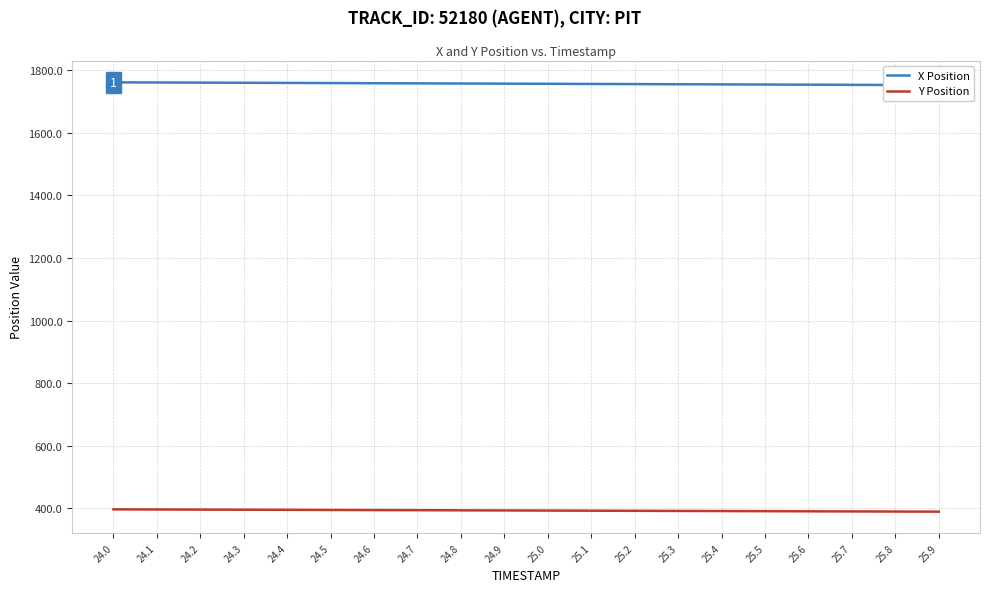

What is the spread (max minus min) of values at 24.0?

1364.1